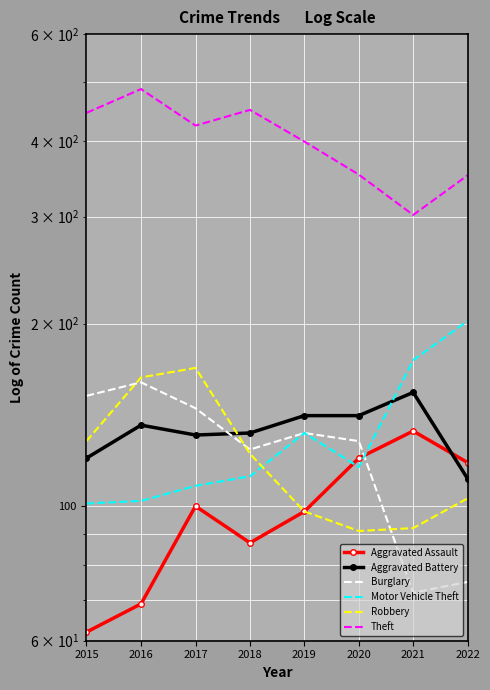

What is the sum of the Aggravated Battery values at 2017 and 2016?

267